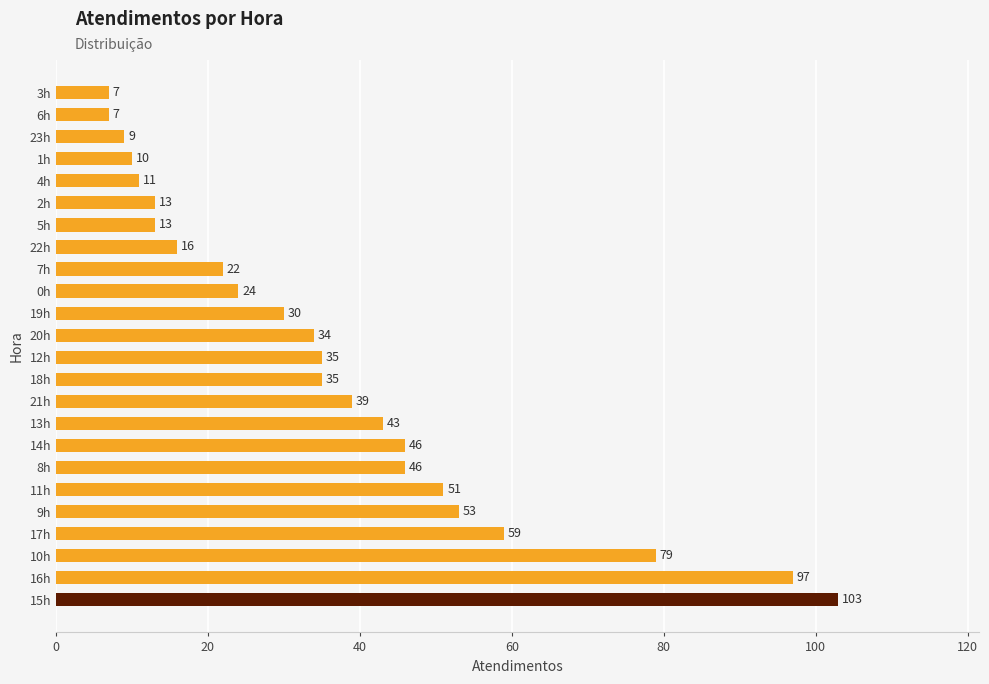

What is the change in value from 10h to 2h?

-66